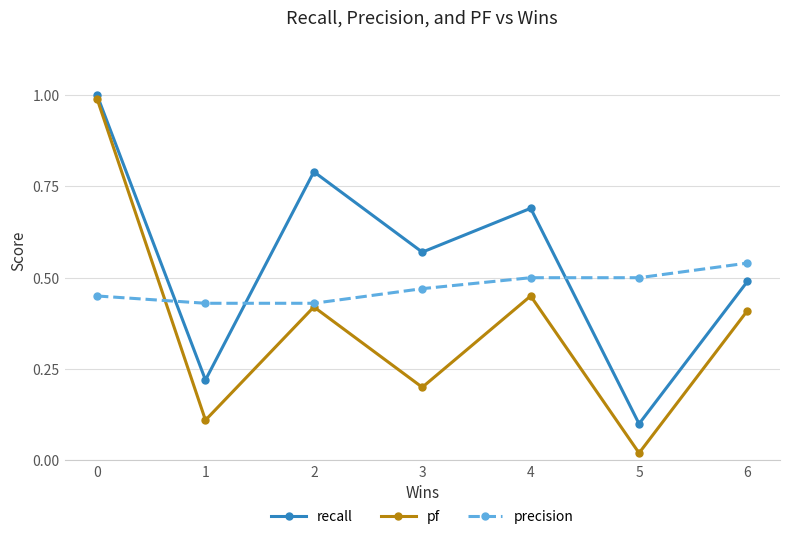

What is the value of the recall point at the 3rd from the left?

0.8